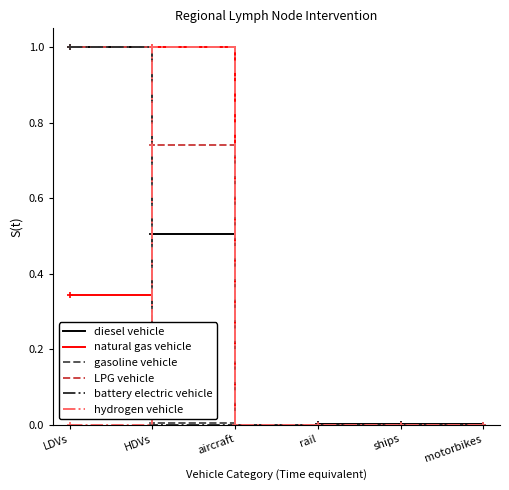

Which series has the largest total across all categories?

LPG vehicle